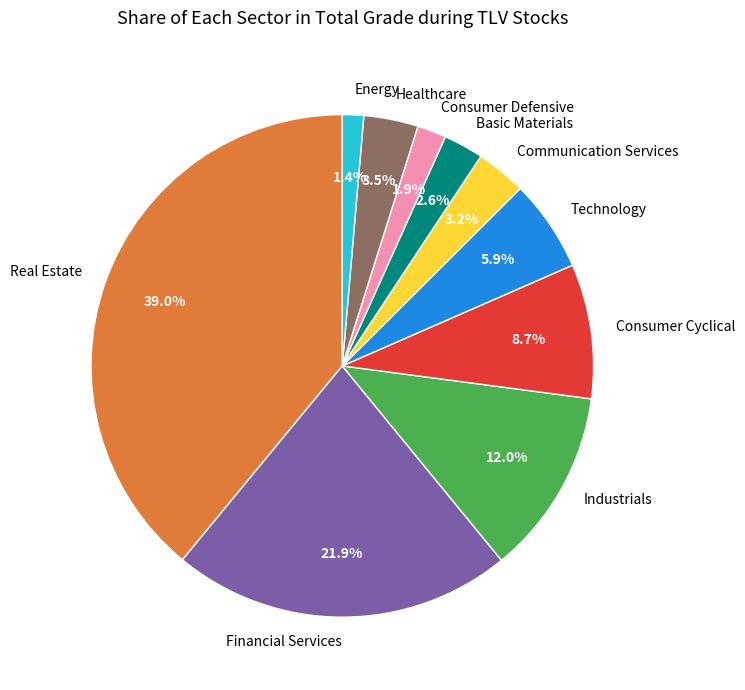

To the nearest percent, what percentage of the pie is Communication Services?

3%